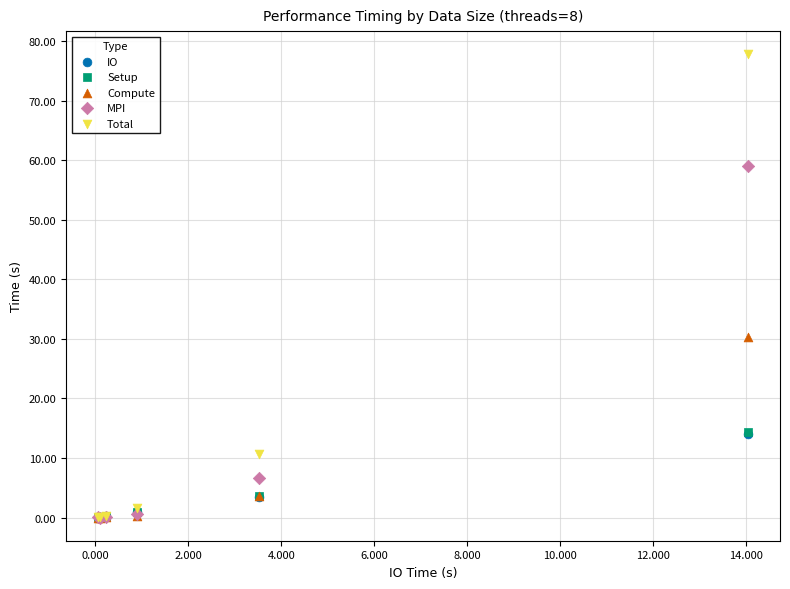

Which series reaches the maximum Y coordinate?

Total